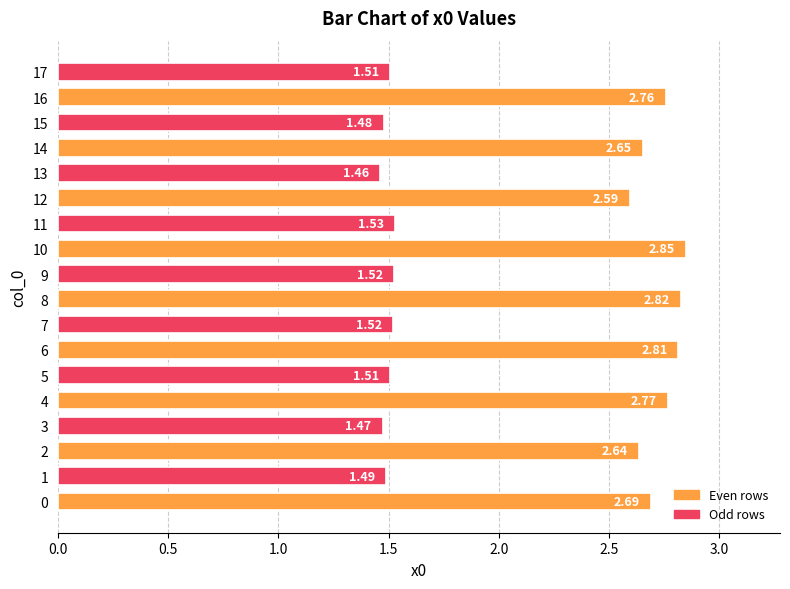

Where is the data nearest to the value 2?

11